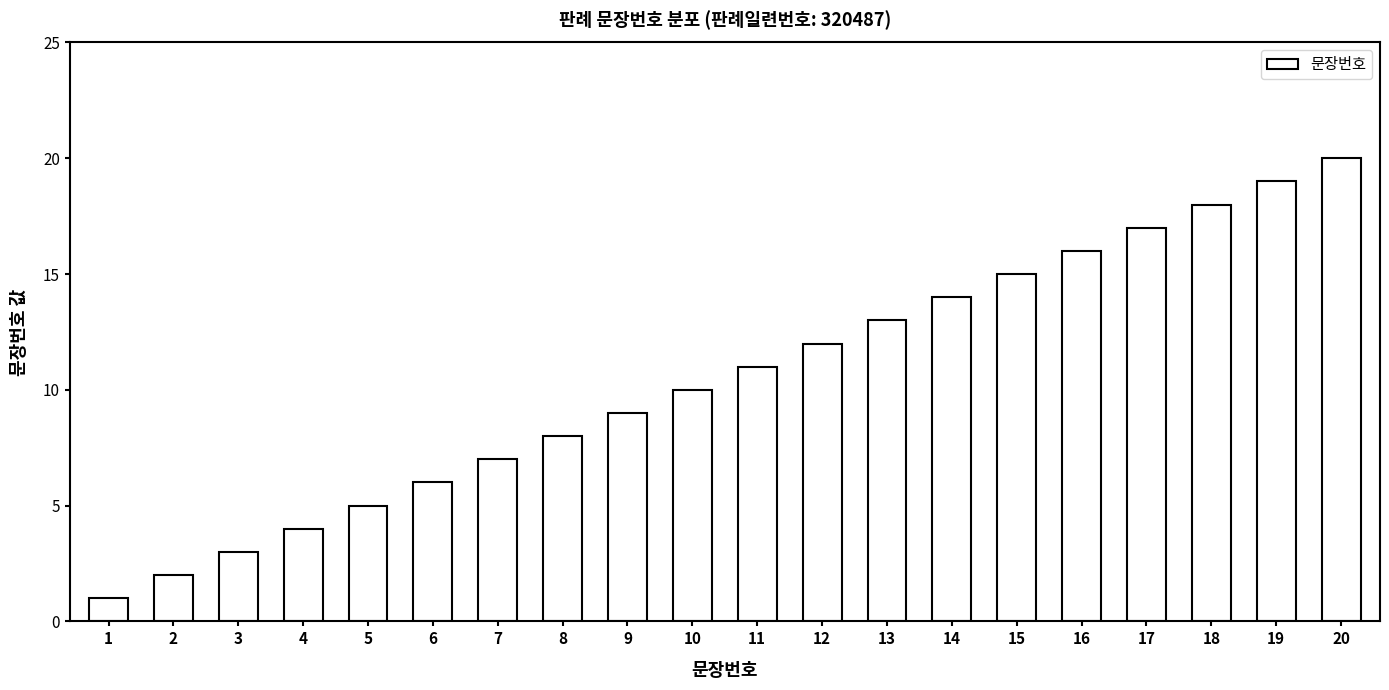

Count the number of data series in this chart.

1